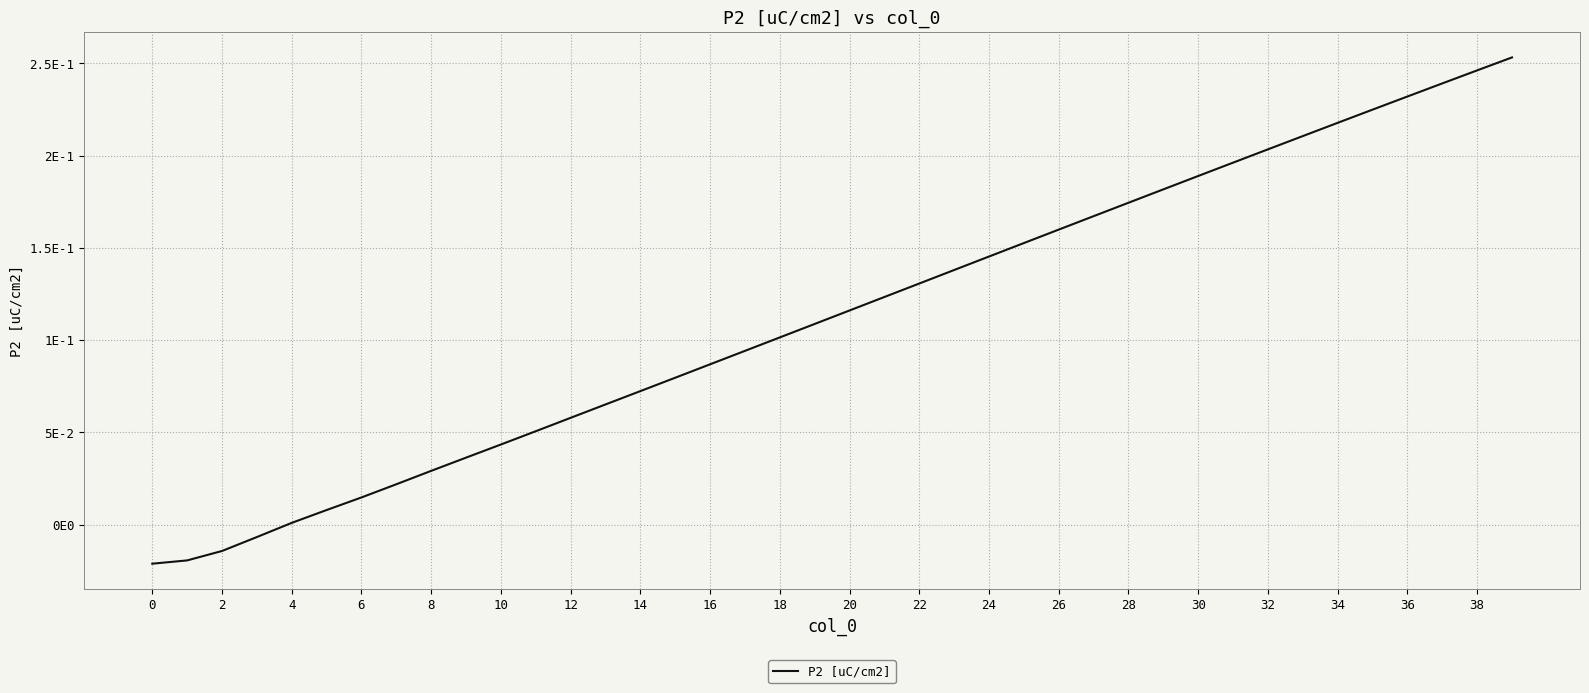

True or false: there are more than 2 points higher than both neighbors.

False